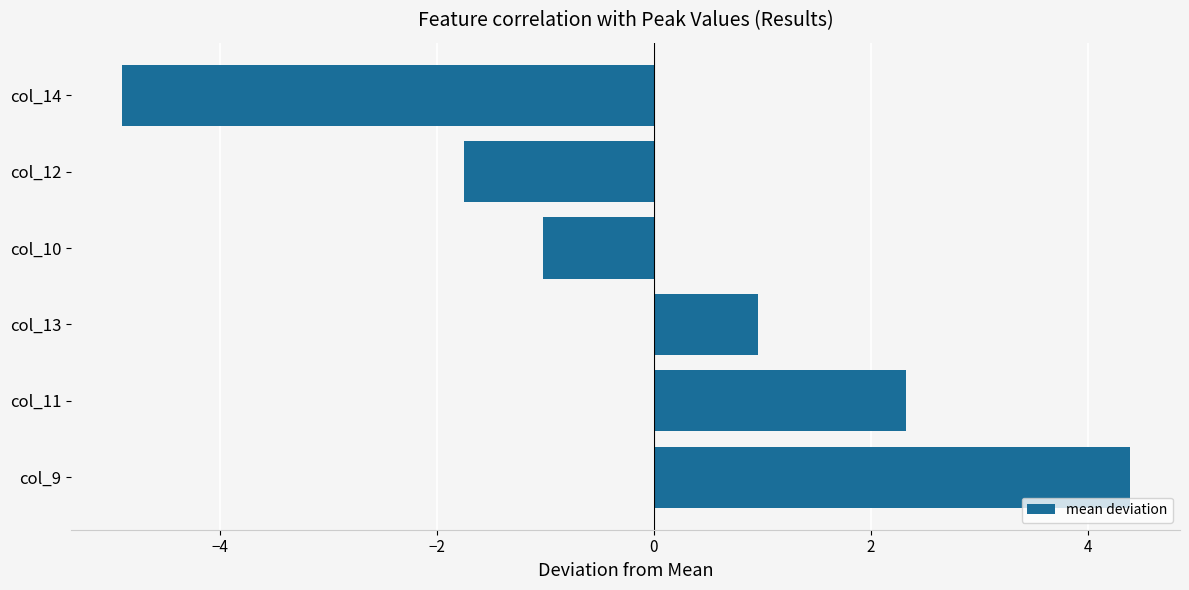

Which category has the highest value across all series?

col_9